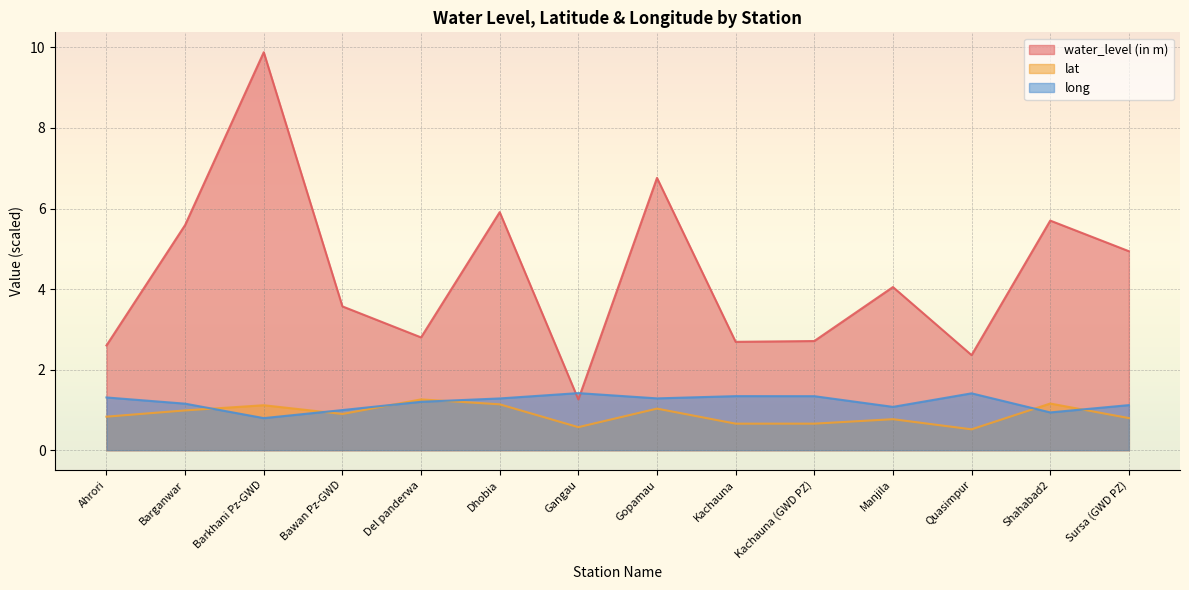

What is the average value of the lat series?

0.9